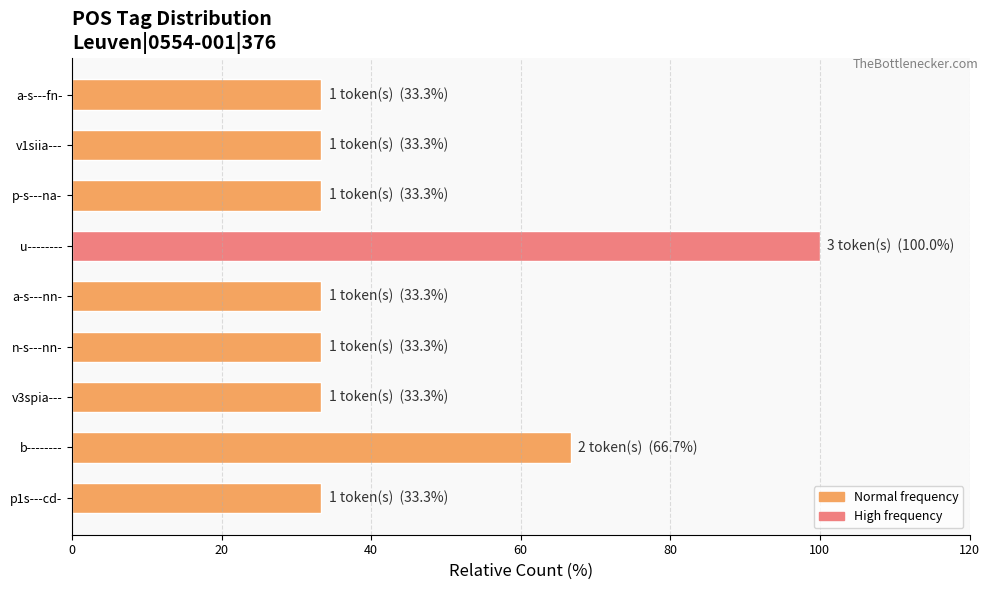

How many data points does each series have?

9